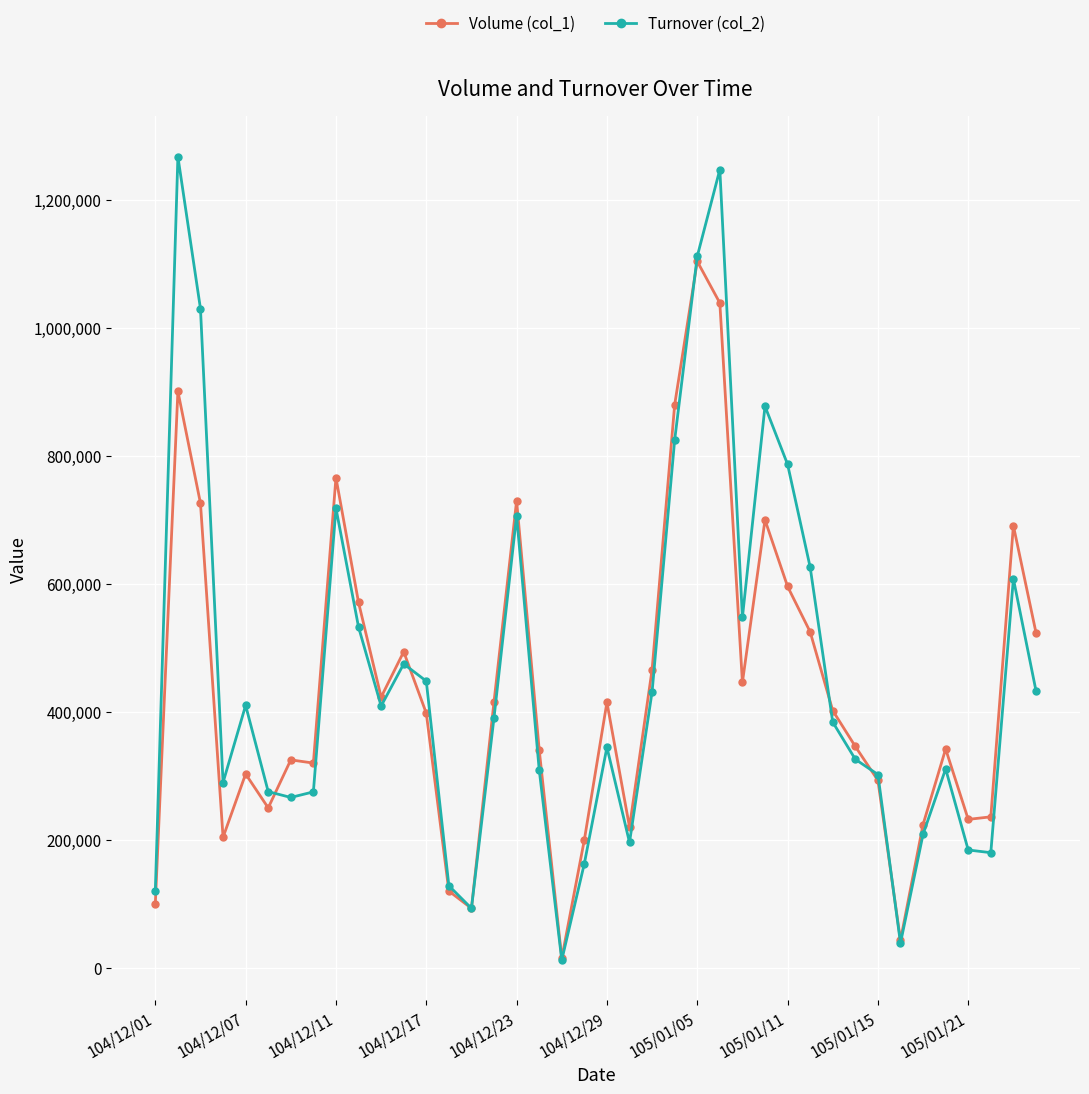

What is the greatest value displayed?

1267660